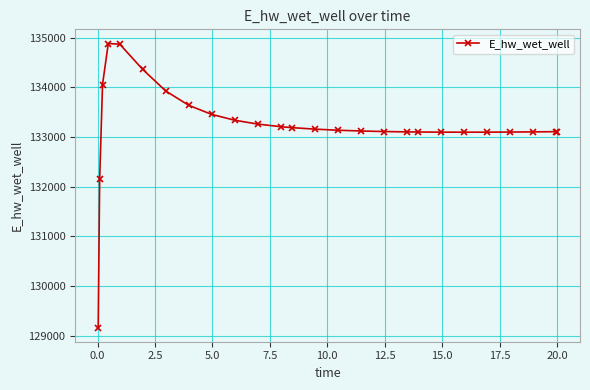

What is the difference between the maximum and second lowest values?

2732.7